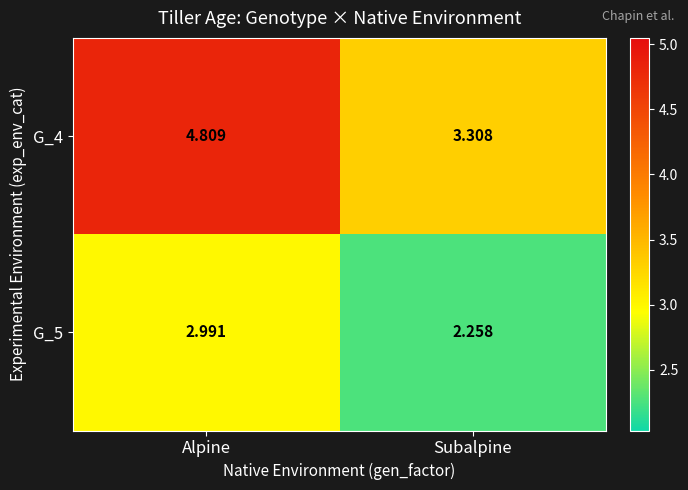

Which series has the largest total across all categories?

G_4